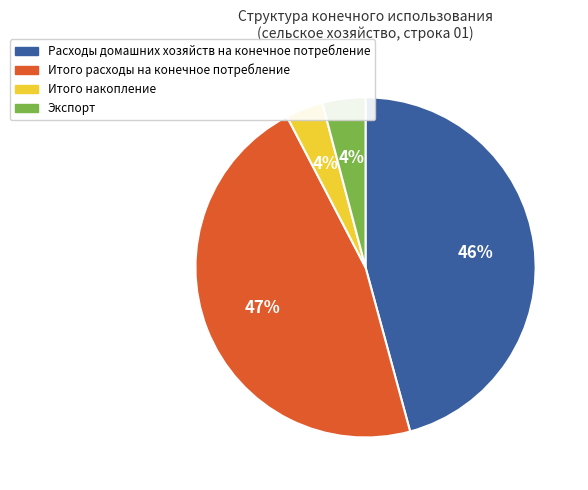

Which category has the biggest portion of the pie?

Итого расходы на конечное потребление